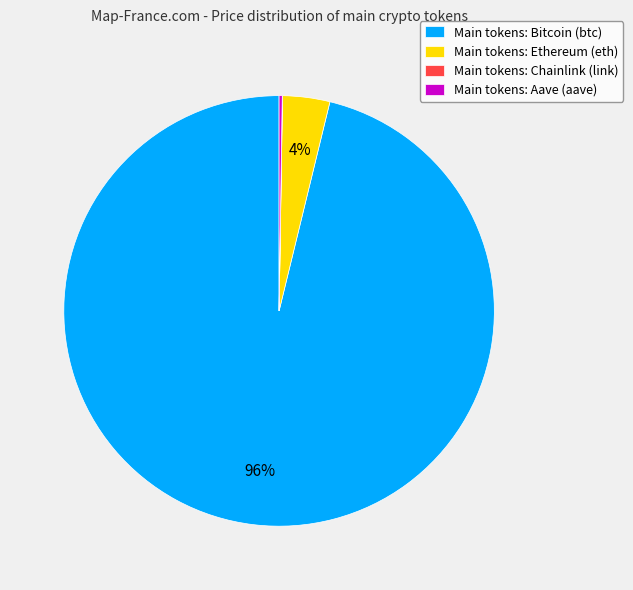

Which slice is the largest?

Main tokens: Bitcoin (btc)